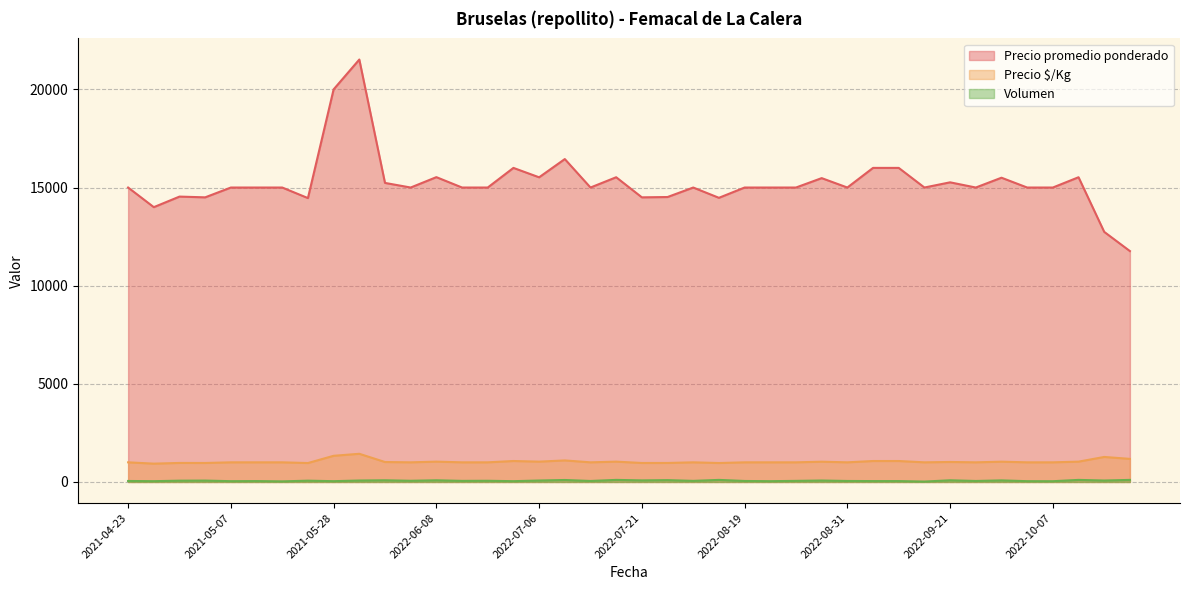

Count the number of categories in the chart.

40